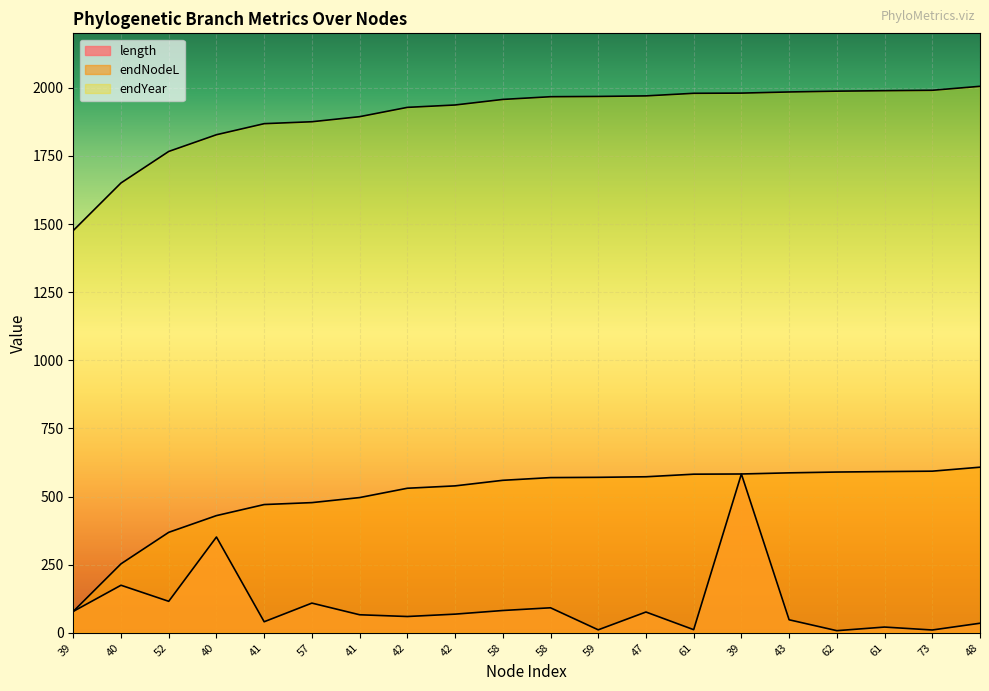

Which has a higher value, 40 or 61?

40